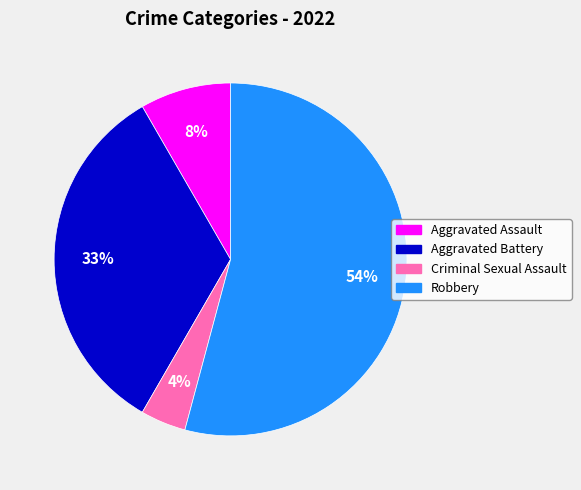

Which has a higher value, Robbery or Aggravated Assault?

Robbery